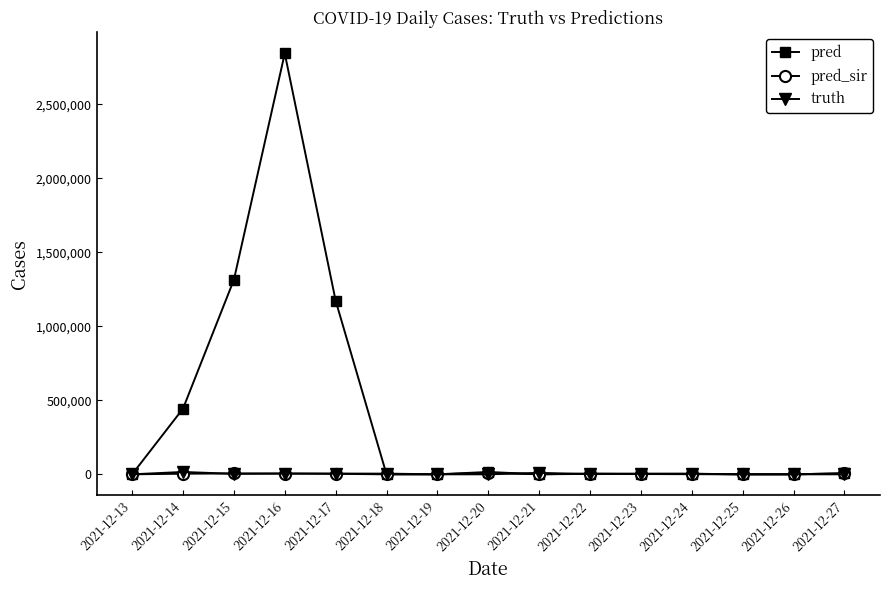

True or false: truth has more than 0 points higher than both neighbors.

True